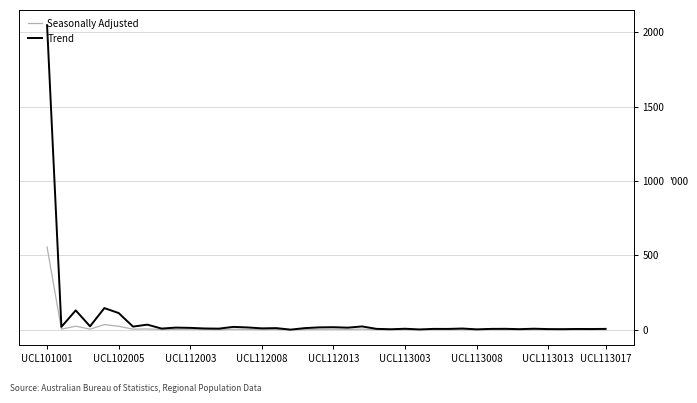

Rank the series by their maximum value, from lowest to highest.

Seasonally Adjusted, Trend